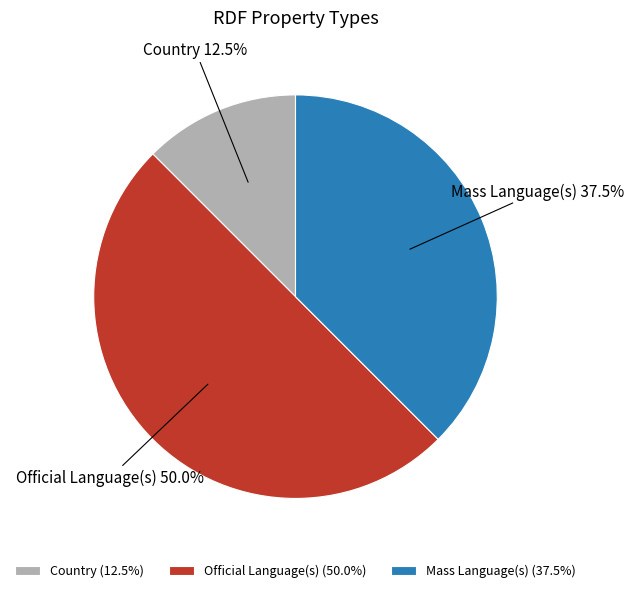

Approximately how many times larger is the value at Official Language(s) compared to Mass Language(s)?

1.3